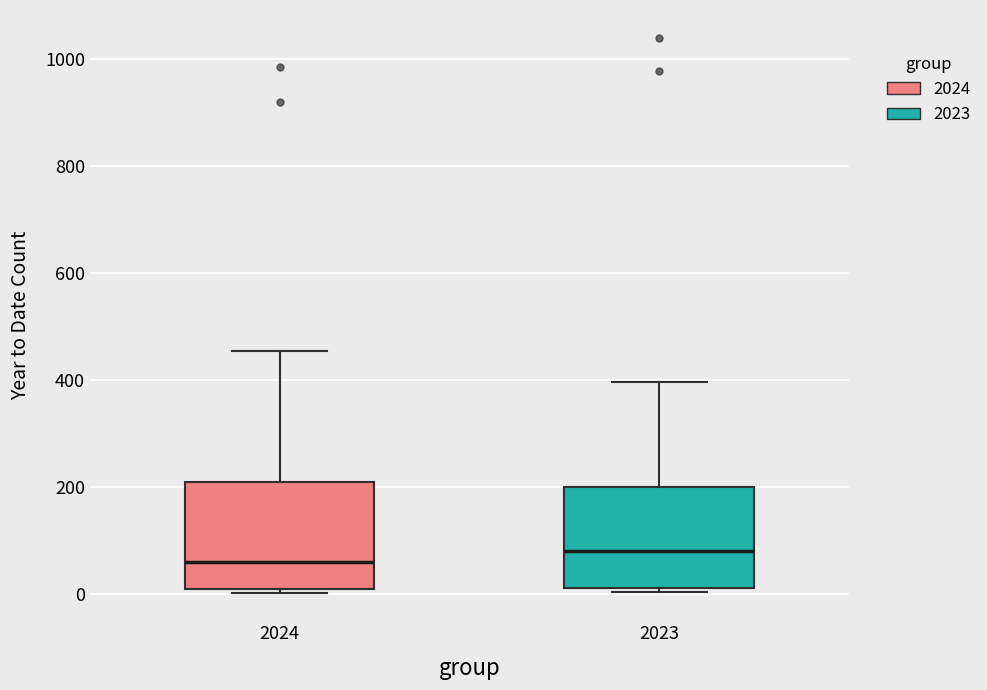

Reading left to right, transcribe this box plot: for each box, give where its median line is, the range the box spans, and where its two whiskers end, as read against the y-axis. The values are not printed on the chart, so give them approximately, as read against the axis.

2024: median 60, box 20 to 220, whiskers 0 to 460
2023: median 80, box 20 to 200, whiskers 0 to 400